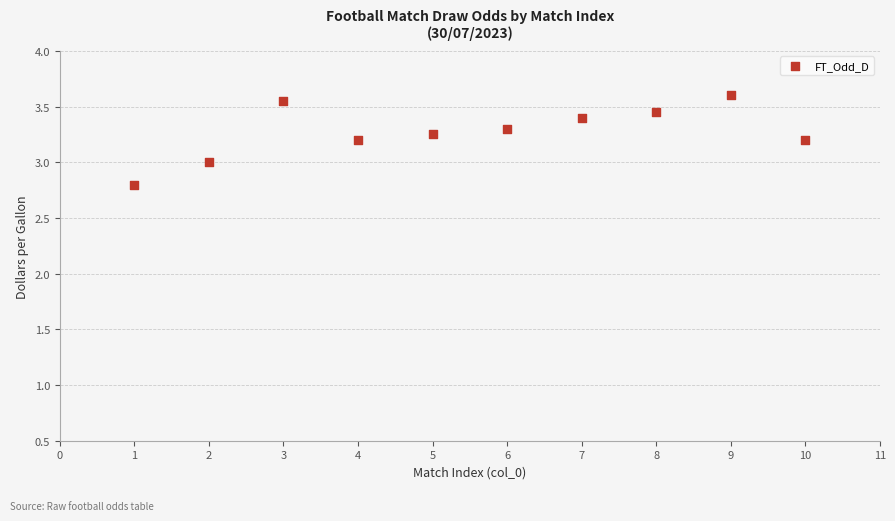

What is the average Y value?

3.3